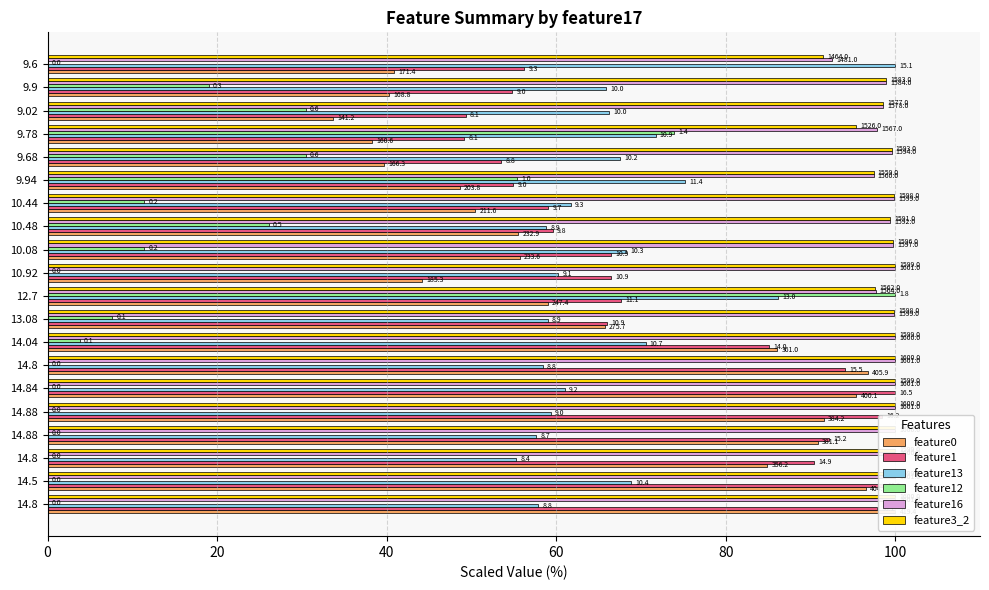

How many bars are there in each group?

6